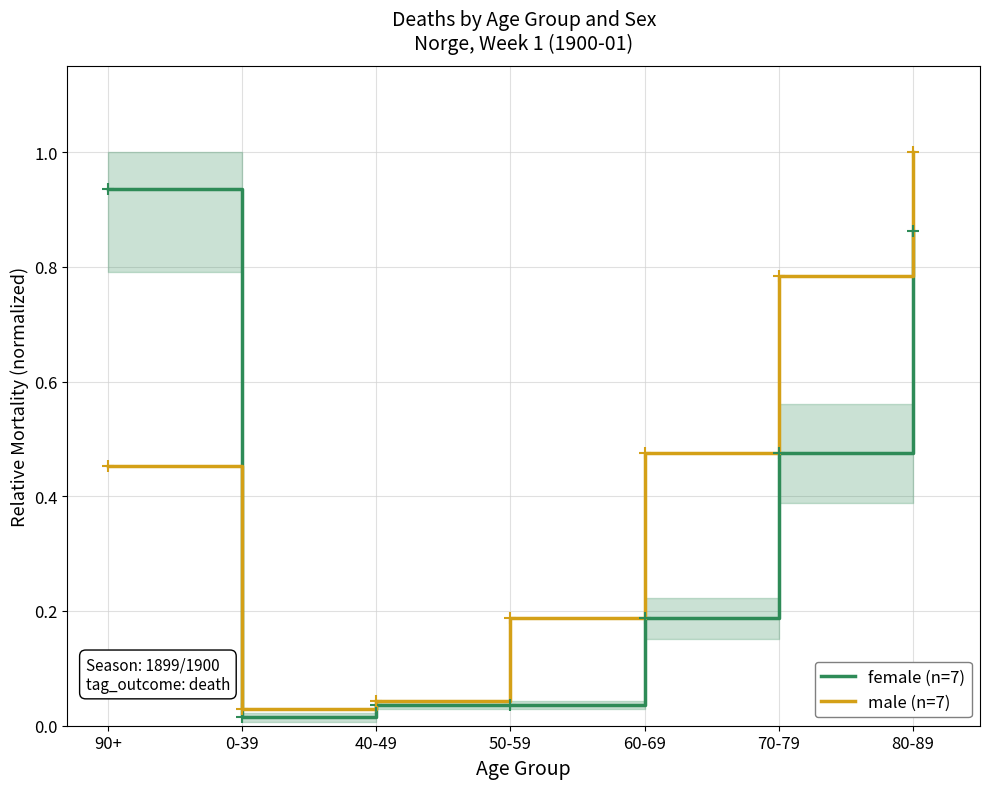

What is the highest value of the male (n=7) series?

1.0